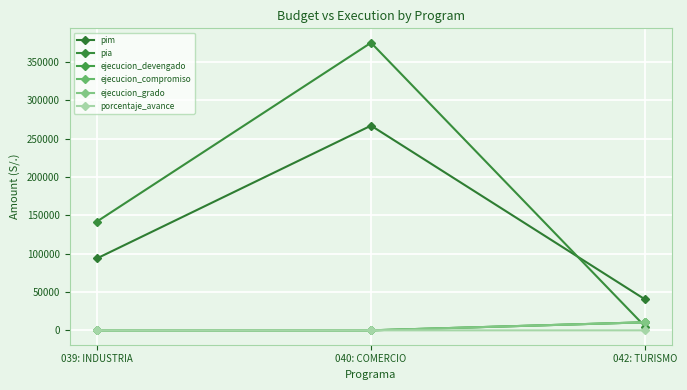

What is the maximum value for ejecucion_devengado?

10500